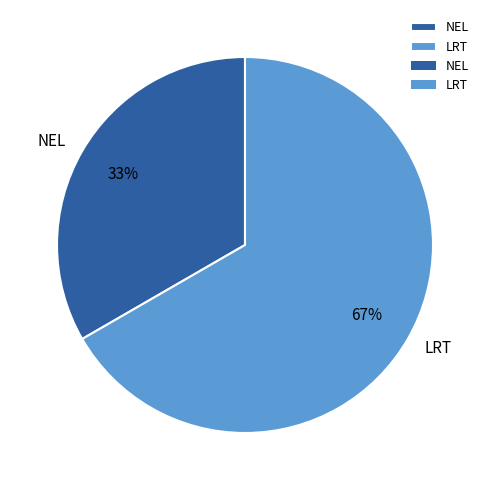

To the nearest percent, what is the average slice percentage?

50%